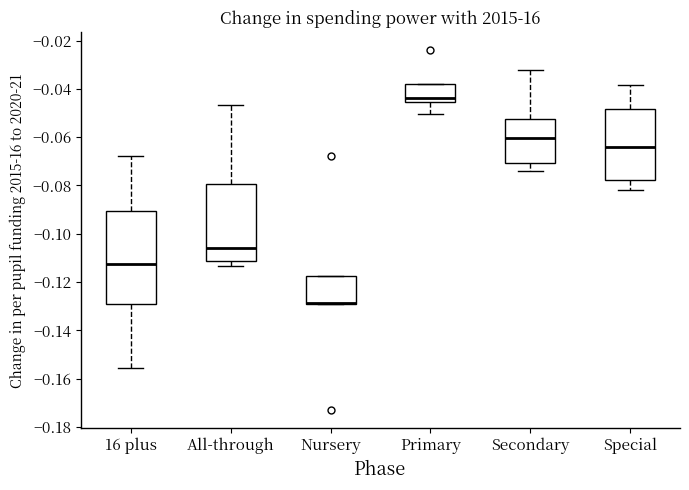

Reading left to right, read every box against the y-axis: the position of its median line, the range the box covers, and the ends of its whiskers. The values are not printed on the chart, so give them approximately, as read against the axis.

16 plus: median -0.112, box -0.130 to -0.090, whiskers -0.156 to -0.068
All-through: median -0.106, box -0.112 to -0.080, whiskers -0.114 to -0.046
Nursery: median -0.128 (drawn on the box's lower edge), box -0.128 to -0.118, whiskers -0.128 to -0.118
Primary: median -0.044, box -0.046 to -0.038, whiskers -0.050 to -0.038
Secondary: median -0.060, box -0.070 to -0.052, whiskers -0.074 to -0.032
Special: median -0.064, box -0.078 to -0.048, whiskers -0.082 to -0.038